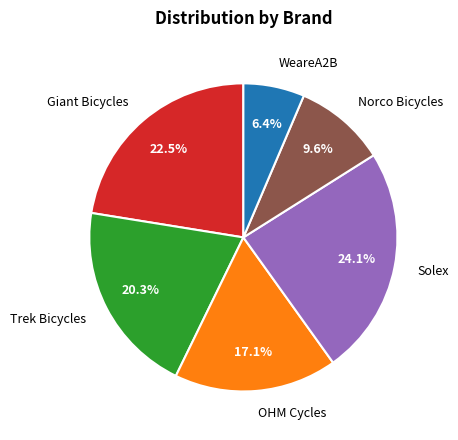

Is it true that WeareA2B is 19% of the pie?

False